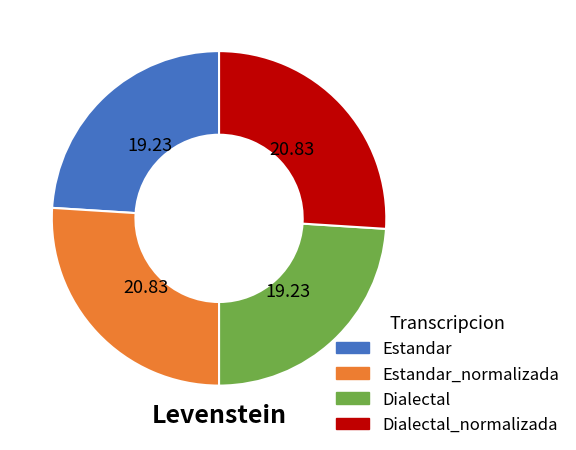

Is there any slice that represents more than half of the pie?

No